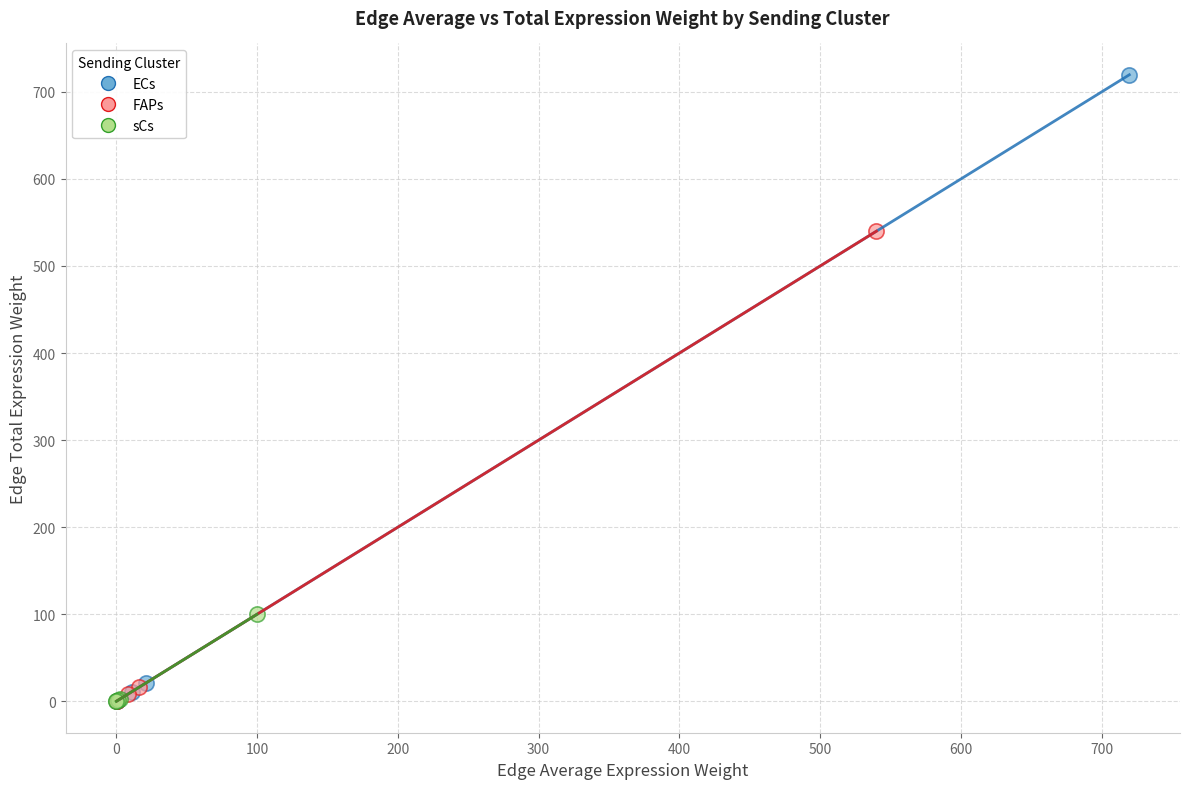

Which series contains the highest Y value?

ECs